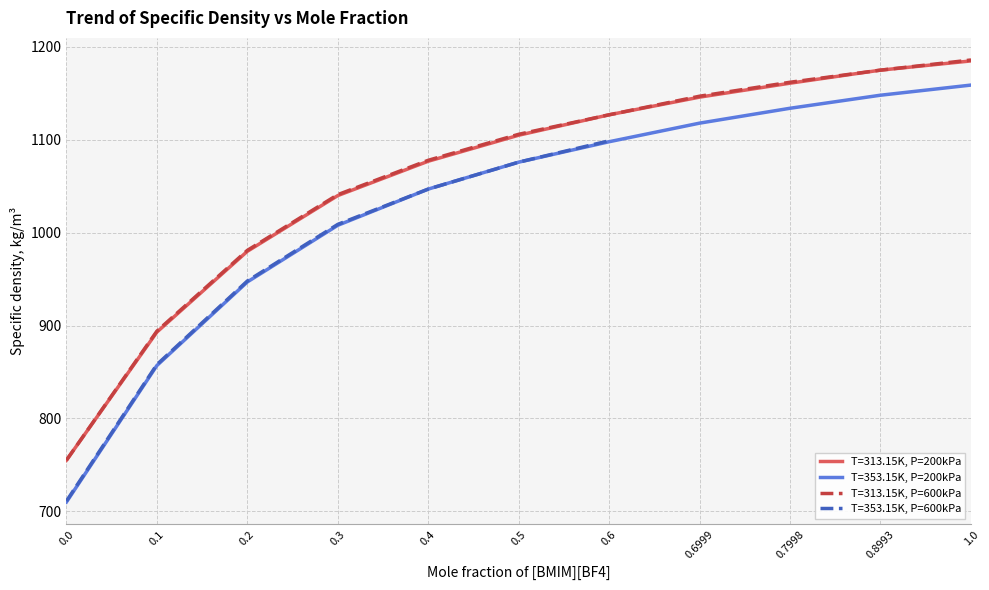

What is the label of the 7th point from the left?

0.6